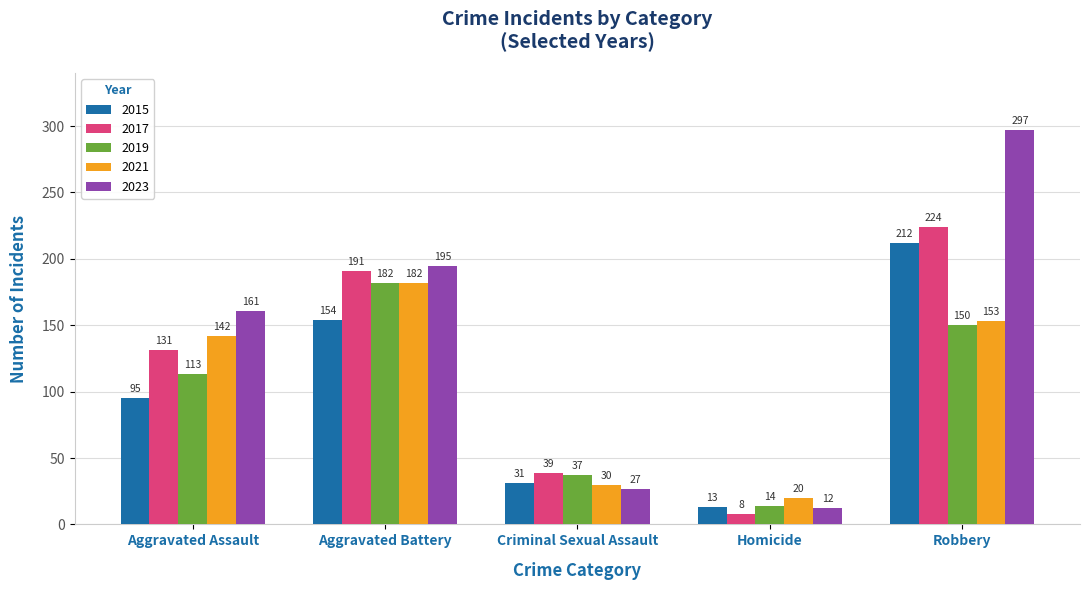

At which category is the sum across all series the highest?

Robbery